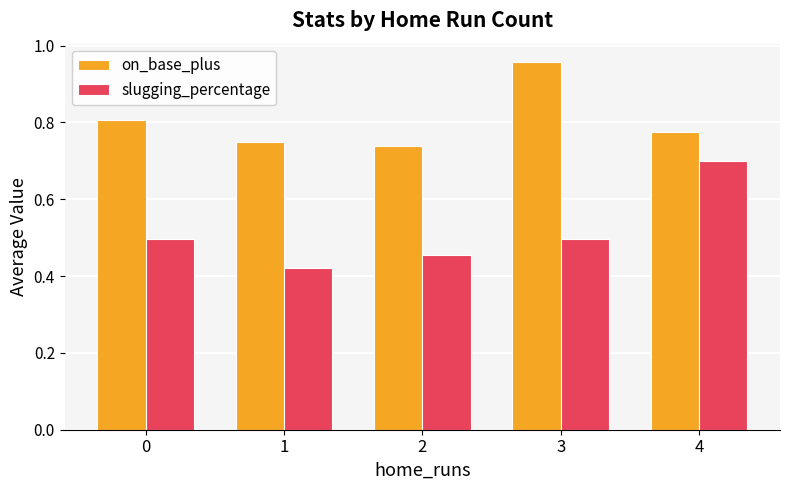

How many bars are there in total?

10